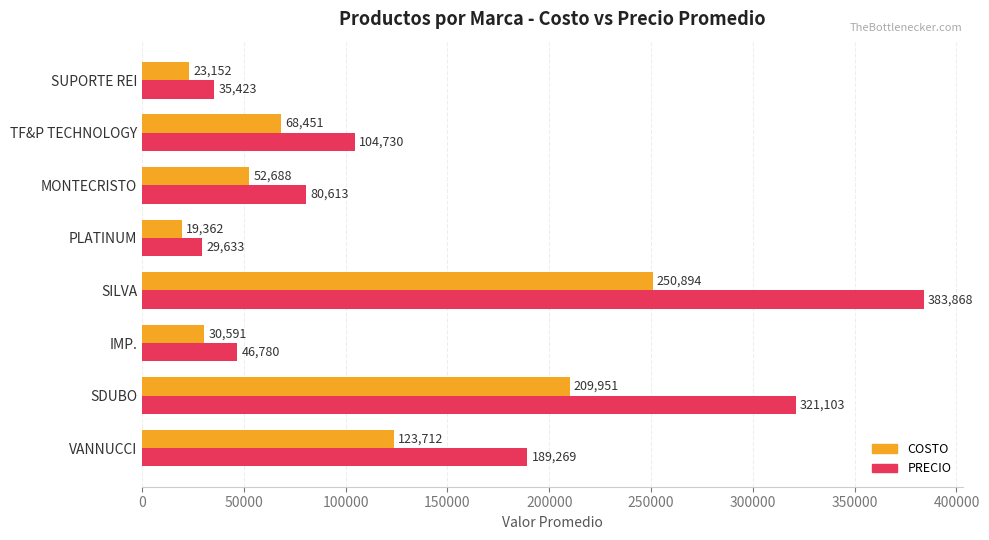

At which label does PRECIO reach its minimum?

PLATINUM